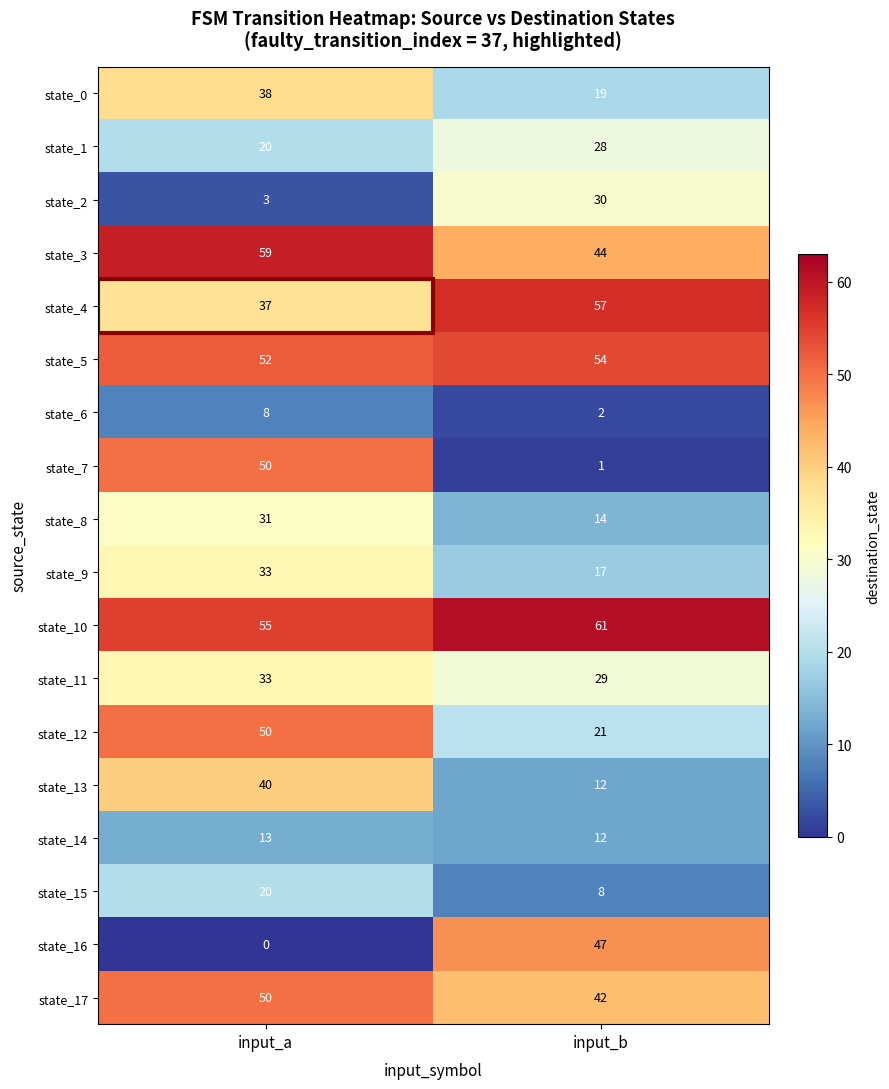

What is the average value of the state_5 series?

53